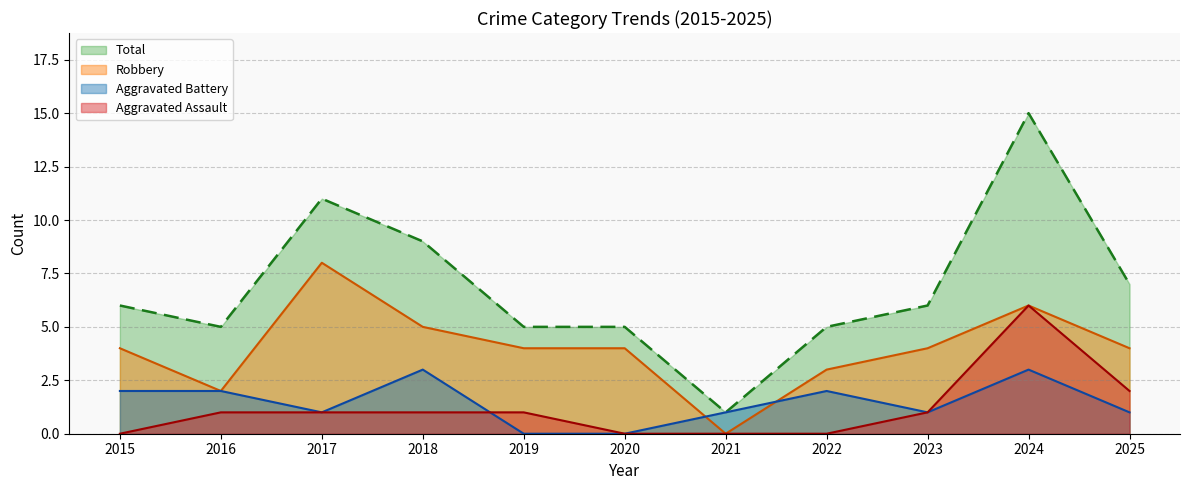

How many data points does each series have?

11